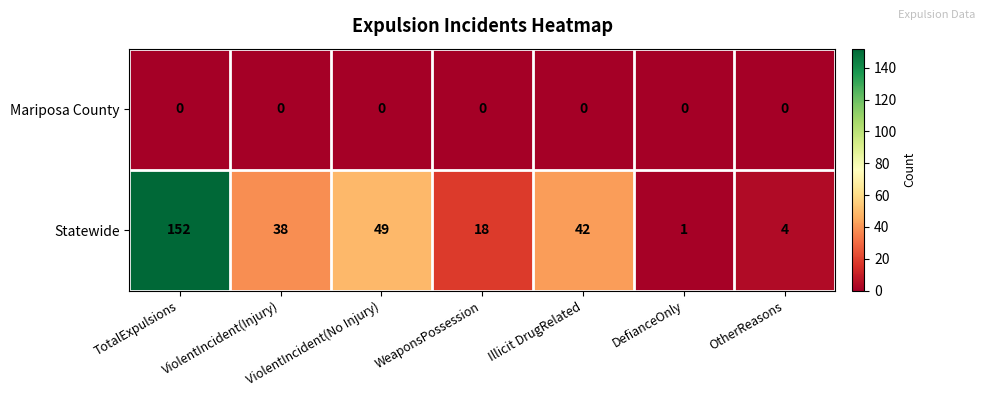

Which series has the widest spread of values?

Statewide